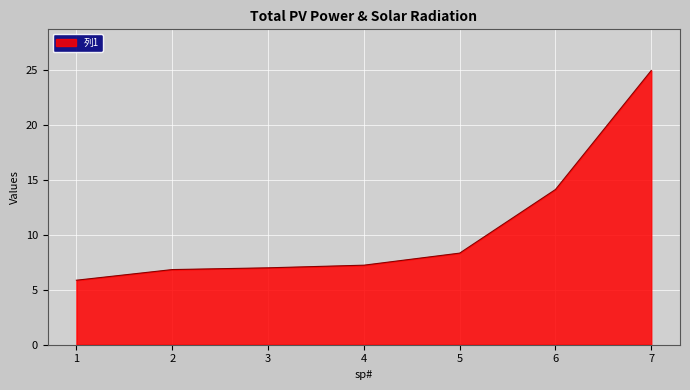

Which category has the highest value across all series?

7